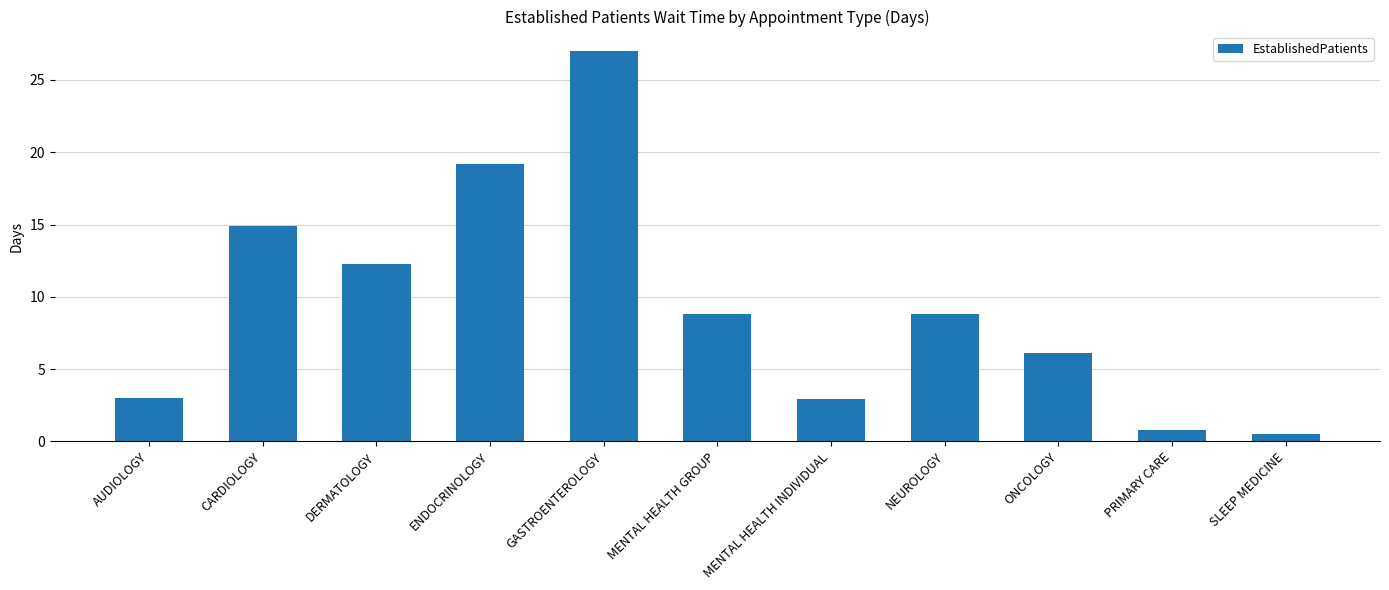

Which category has the highest value across all series?

GASTROENTEROLOGY